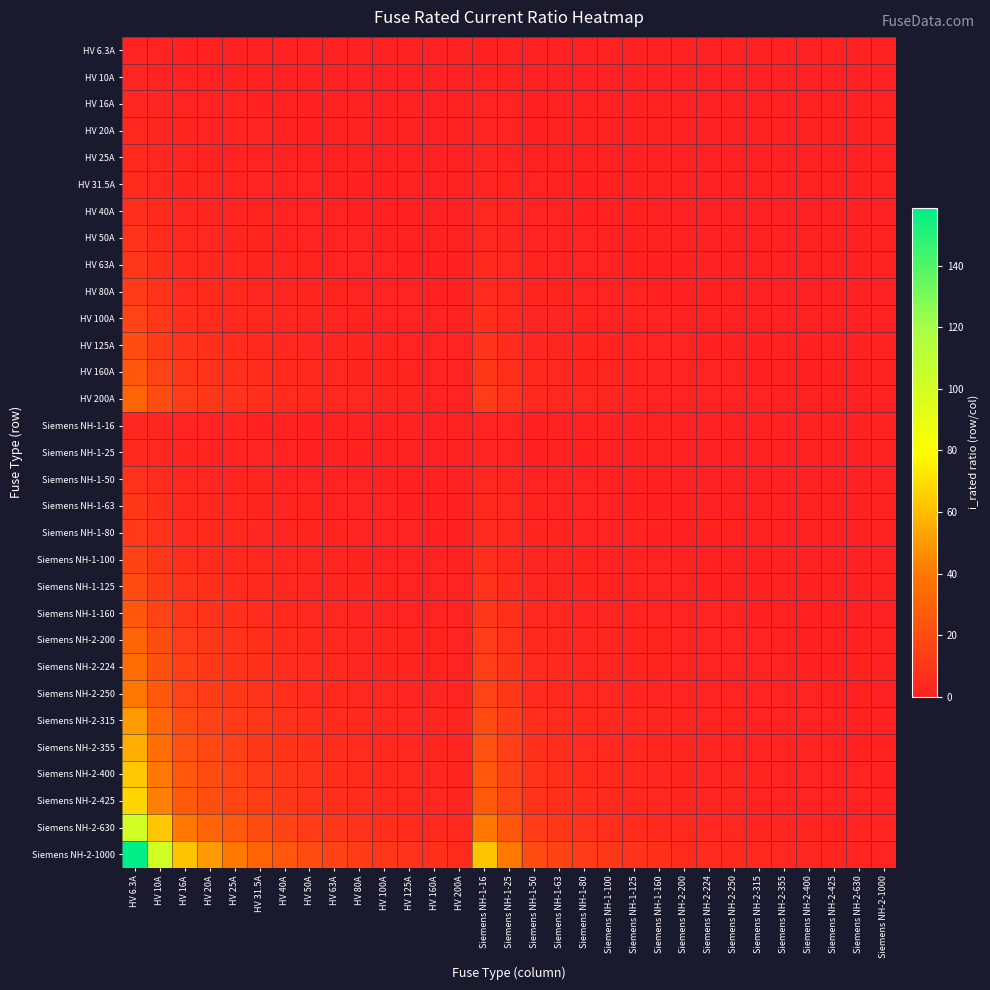

How many categories are shown in the chart?

31